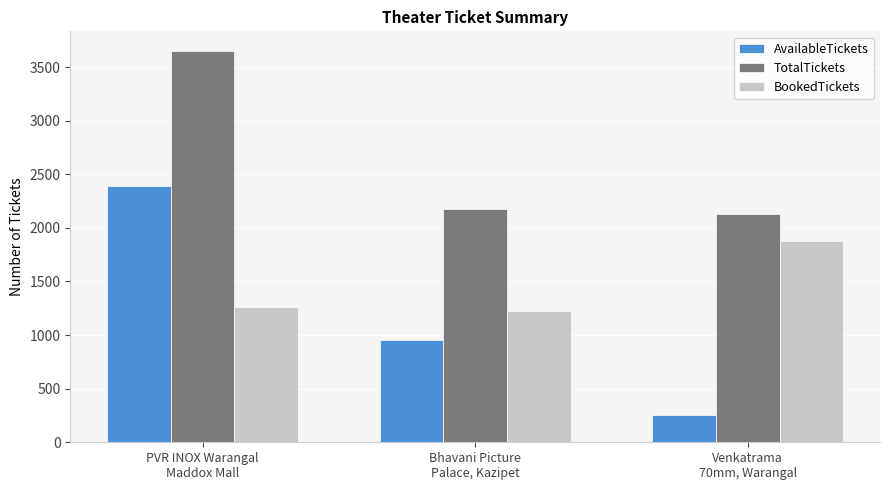

Where is BookedTickets nearest to the value 1551?

PVR INOX Warangal
Maddox Mall